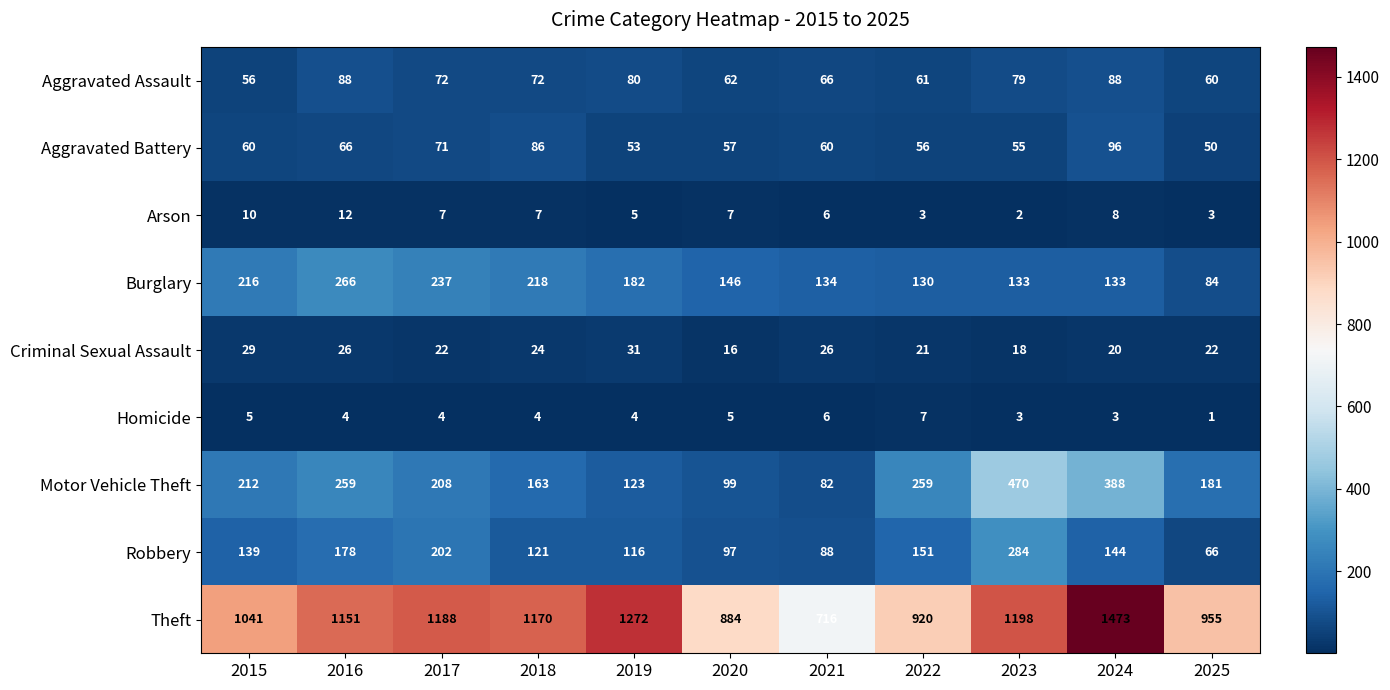

What is the approximate value of Criminal Sexual Assault at 2023?

18